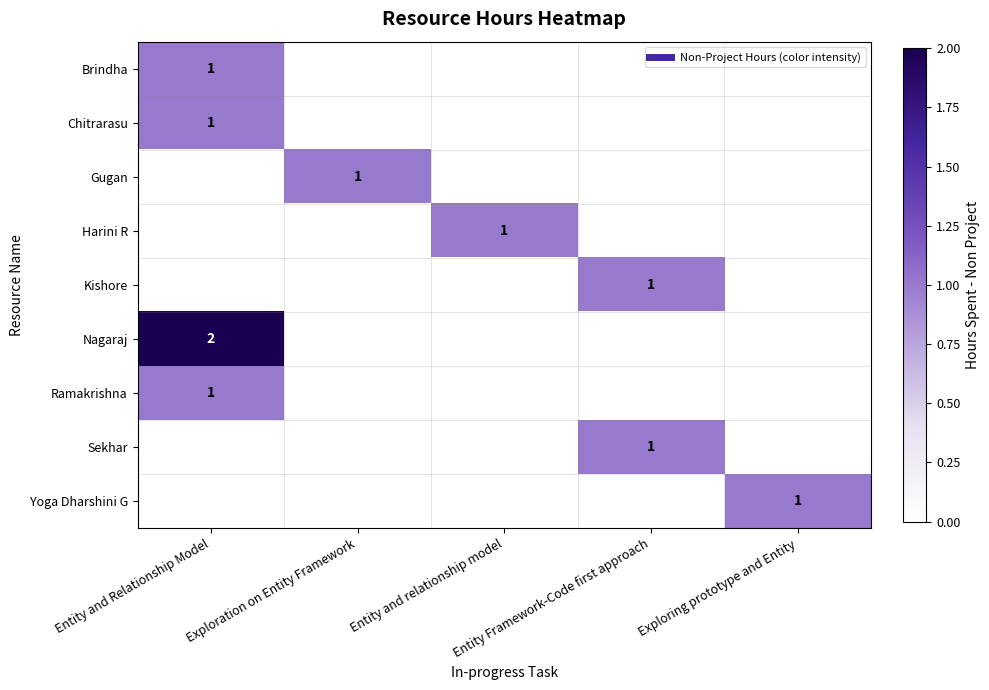

Which series has the largest total across all categories?

Nagaraj